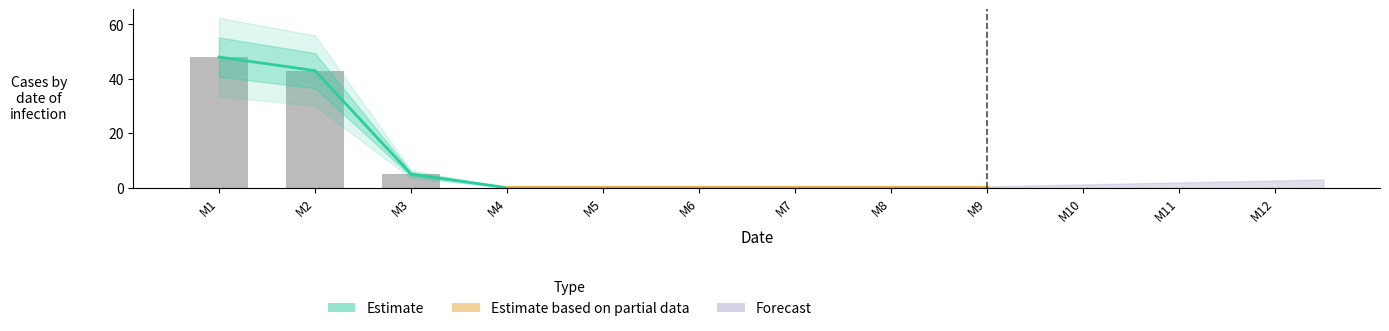

Reading right to left, transcribe all the data shown in this chart.

0	0	0	0	0	0	0	0	0	5	43	48